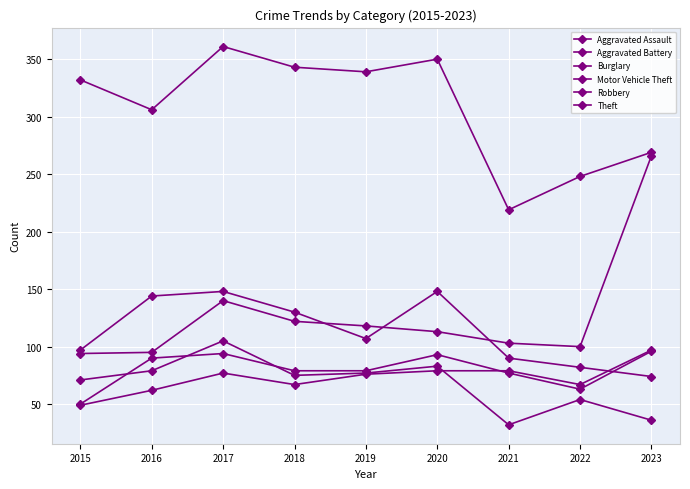

Is this an area chart (filled region under the line)?

No